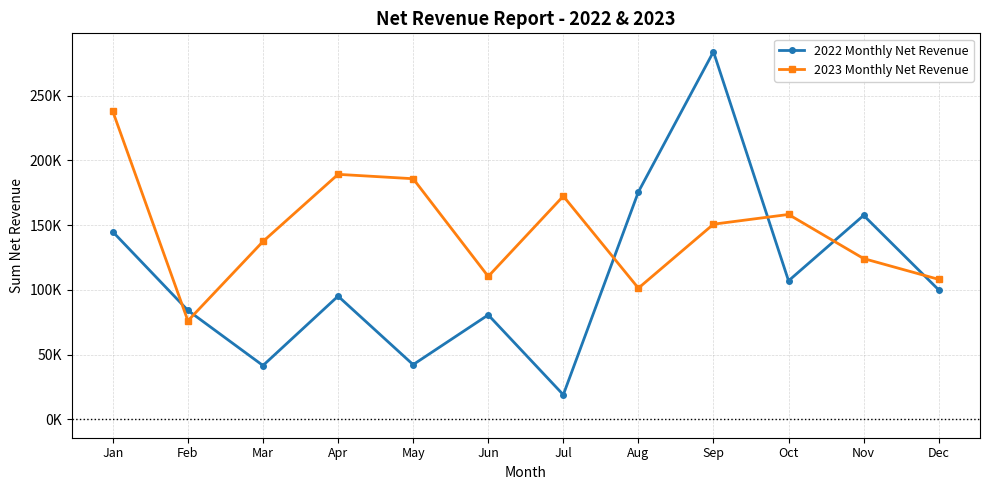

List the series in order of their peak value, lowest first.

2023 Monthly Net Revenue, 2022 Monthly Net Revenue